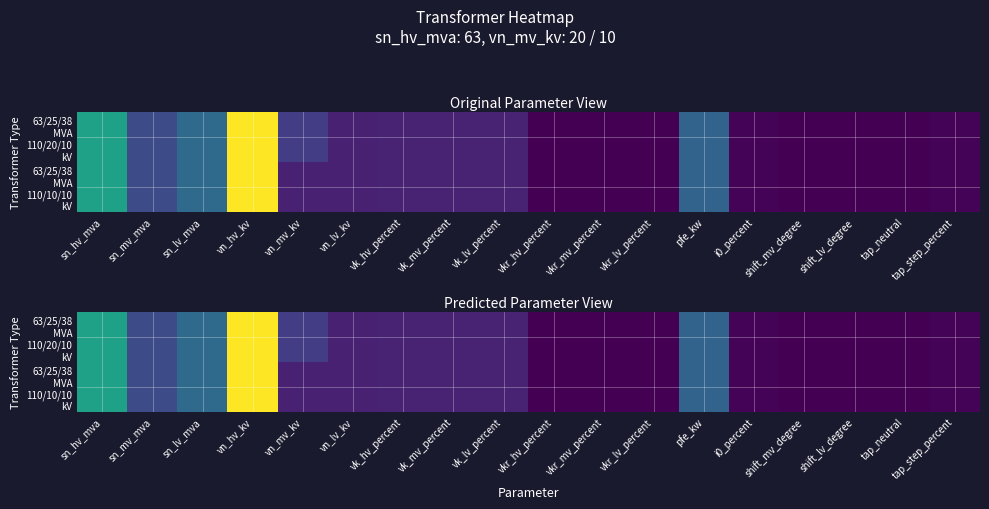

What is the total value across all series at pfe_kw?

70.0